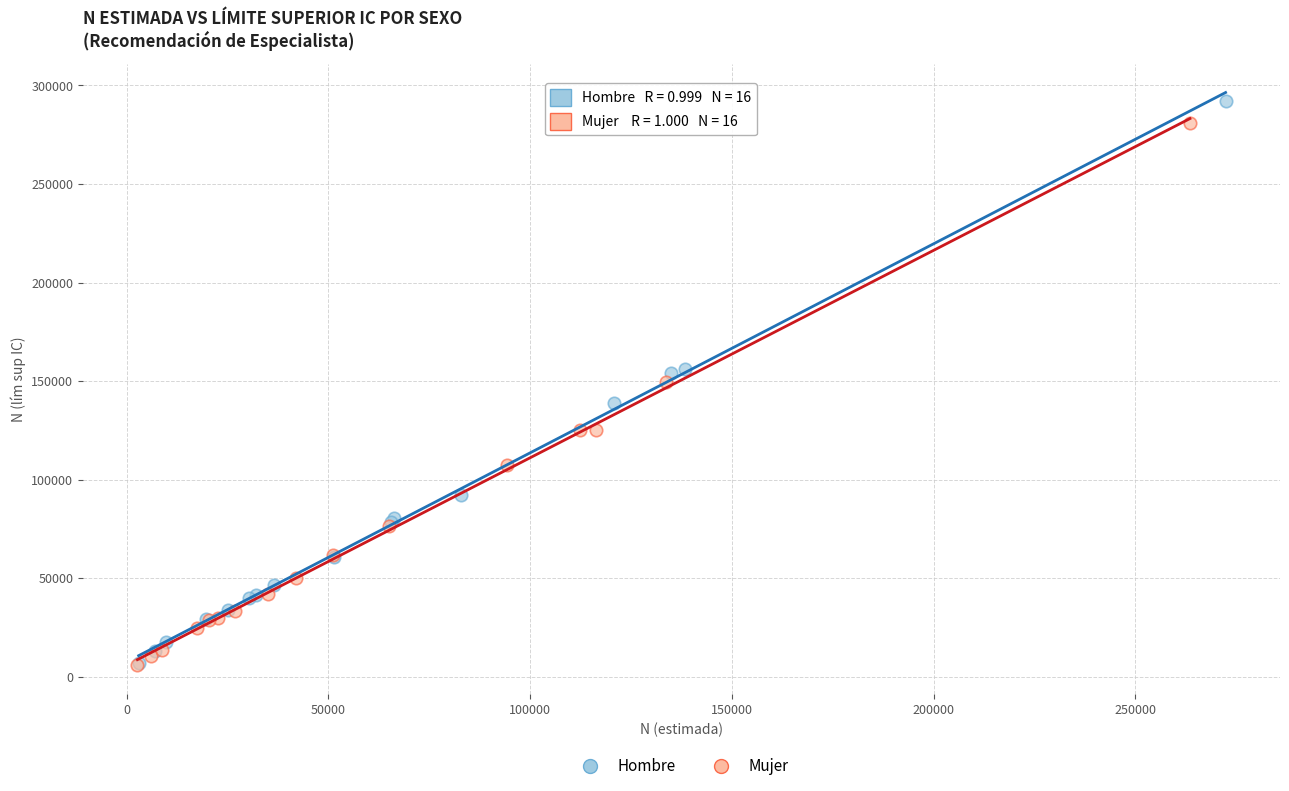

Which series reaches the maximum Y coordinate?

Hombre